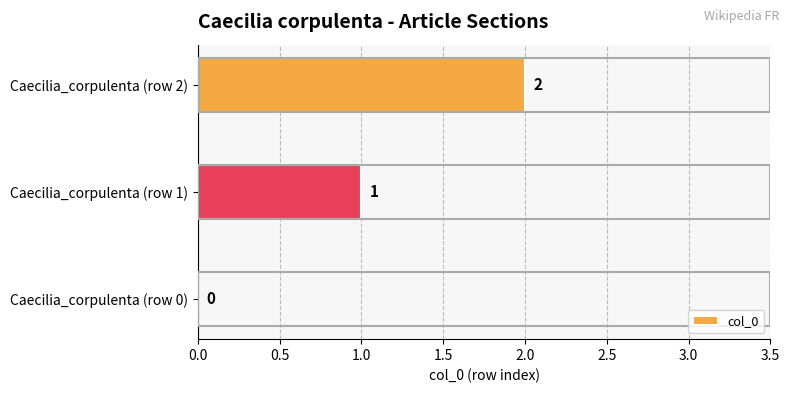

What is the sum of all values?

3